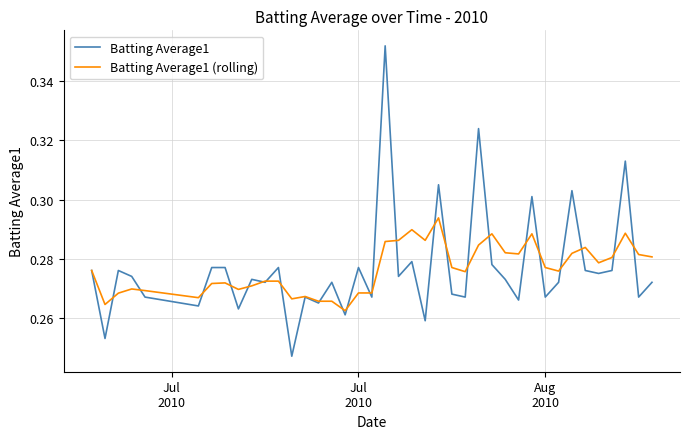

List the series in order of their peak value, highest first.

Batting Average1, Batting Average1 (rolling)